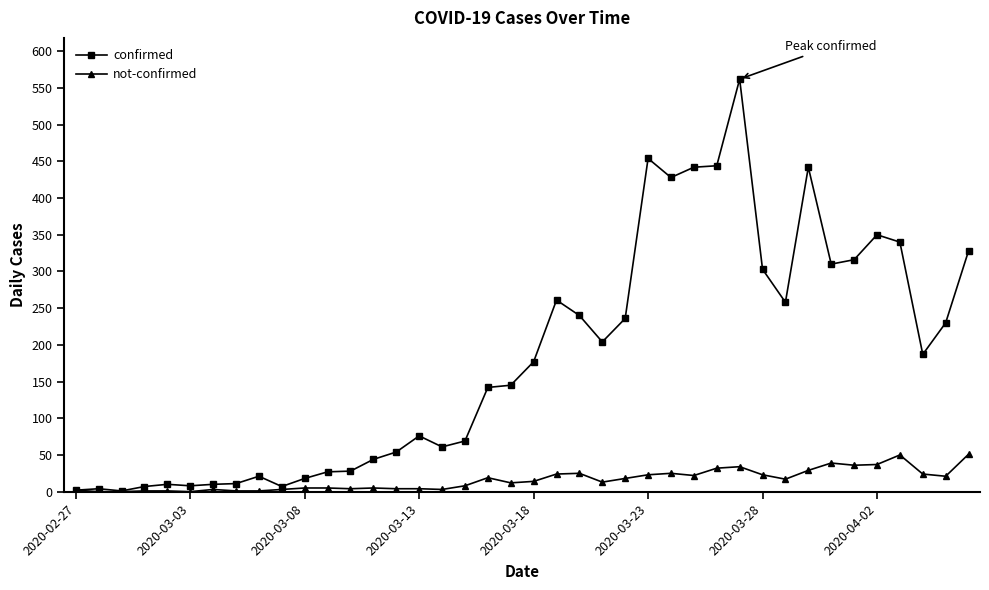

Rank the series by their maximum value, from highest to lowest.

confirmed, not-confirmed